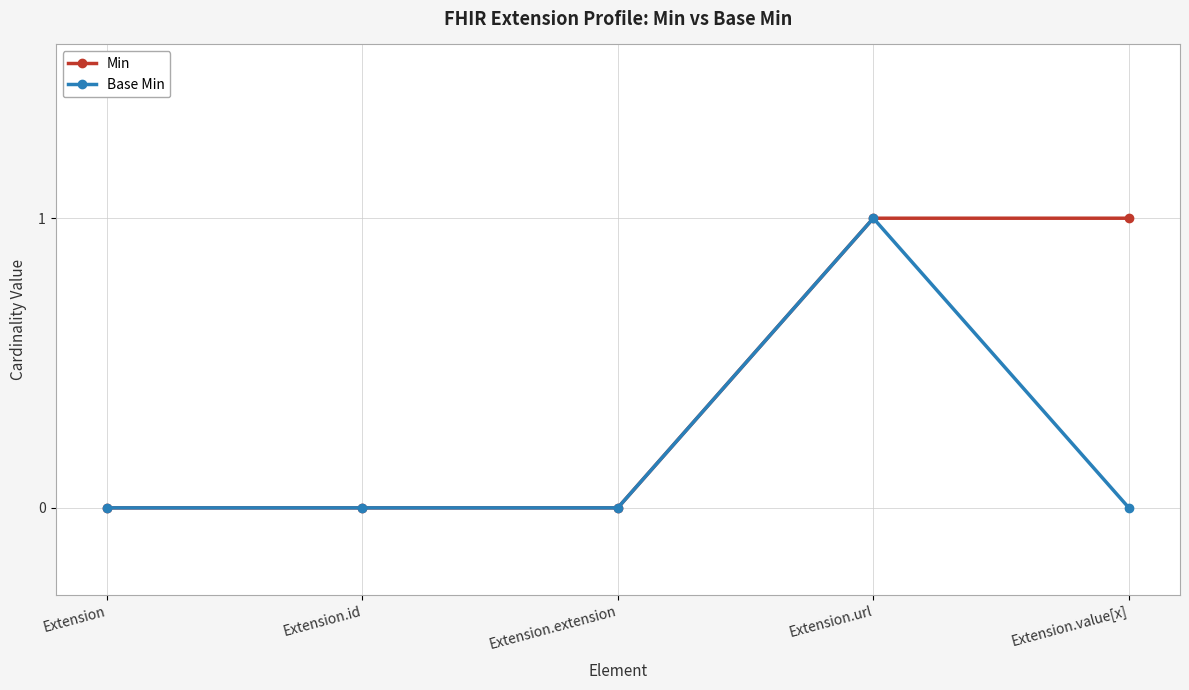

At Extension.value[x], list the series in order from smallest to largest.

Base Min, Min